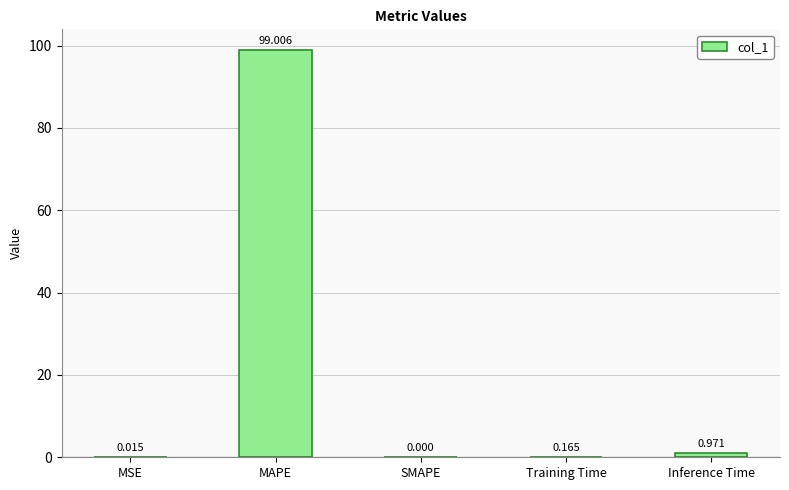

Which label corresponds to the largest value in the chart?

MAPE